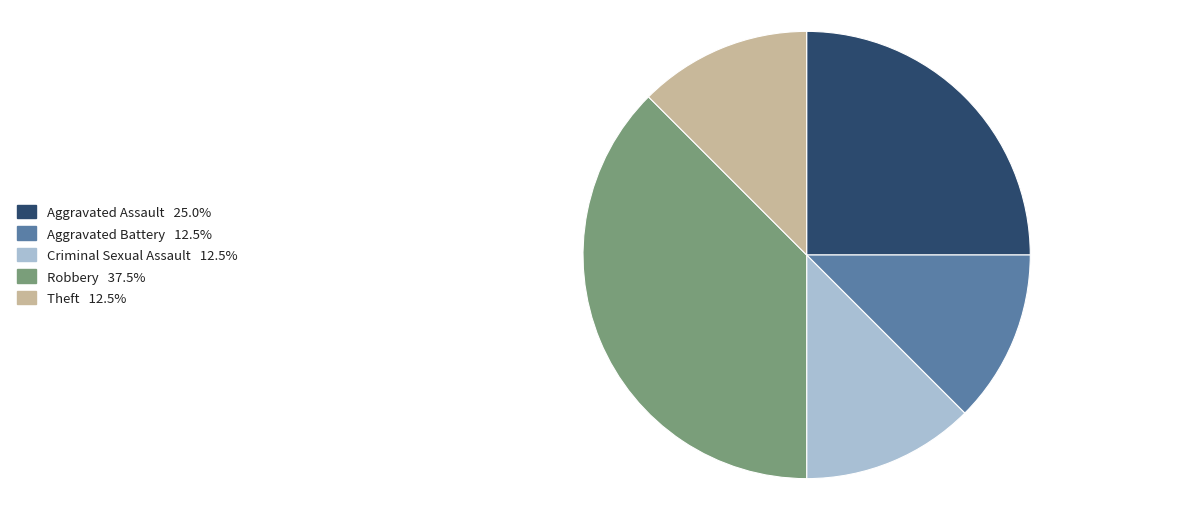

Do Robbery and Aggravated Assault together represent more than half of the pie?

Yes